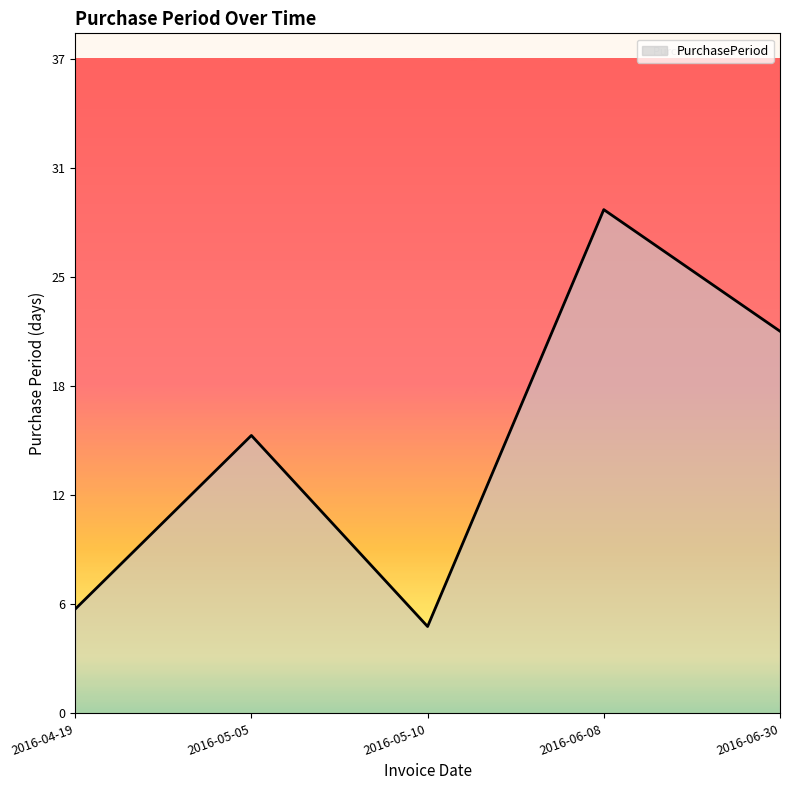

What value does the data have at 2016-06-30?

22